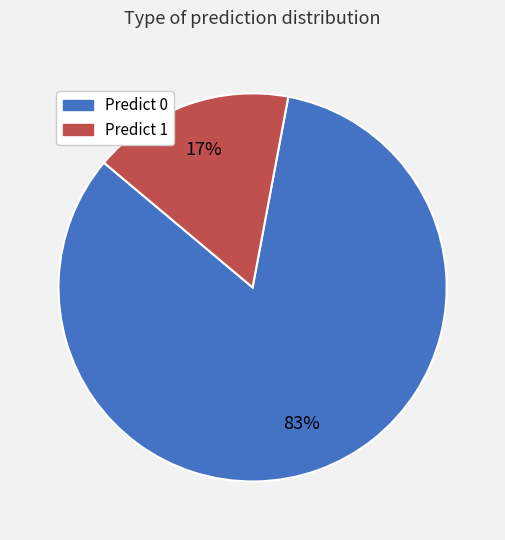

What percentage is the Predict 1 slice, to the nearest percent?

17%